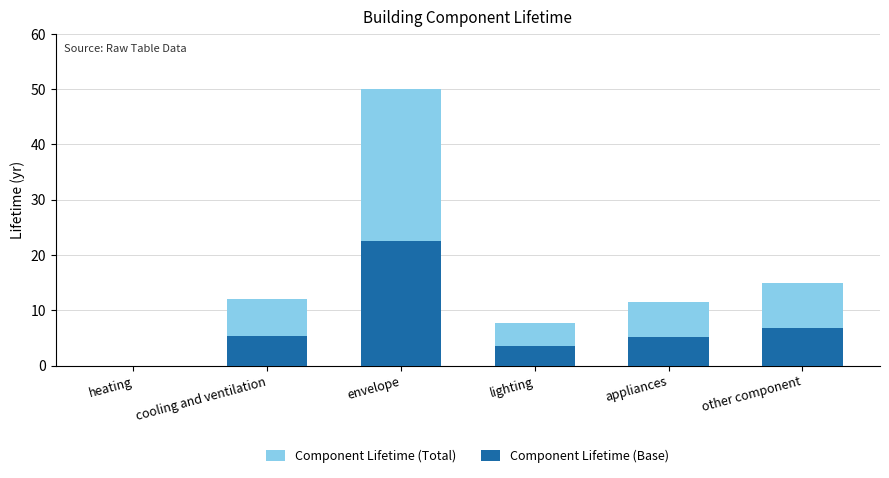

Are the bars horizontal?

No